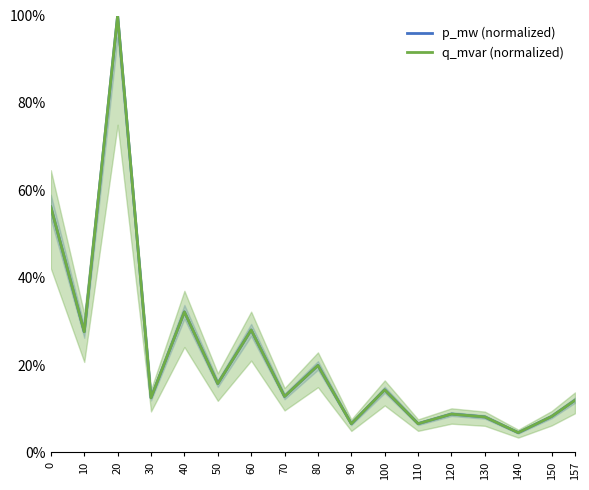

At how many categories does at least one series exceed 52?

2